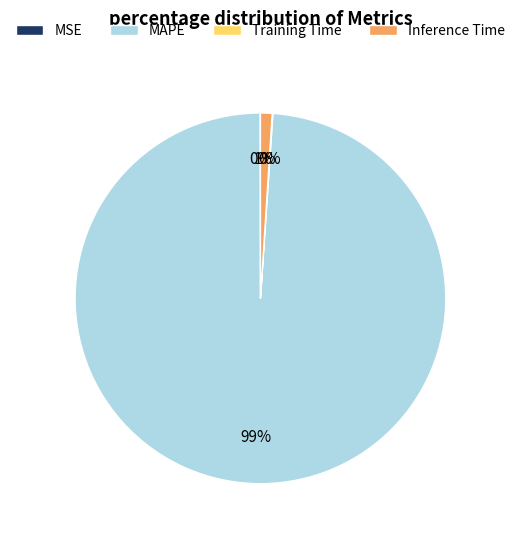

Does Inference Time account for over 50% of the chart?

No